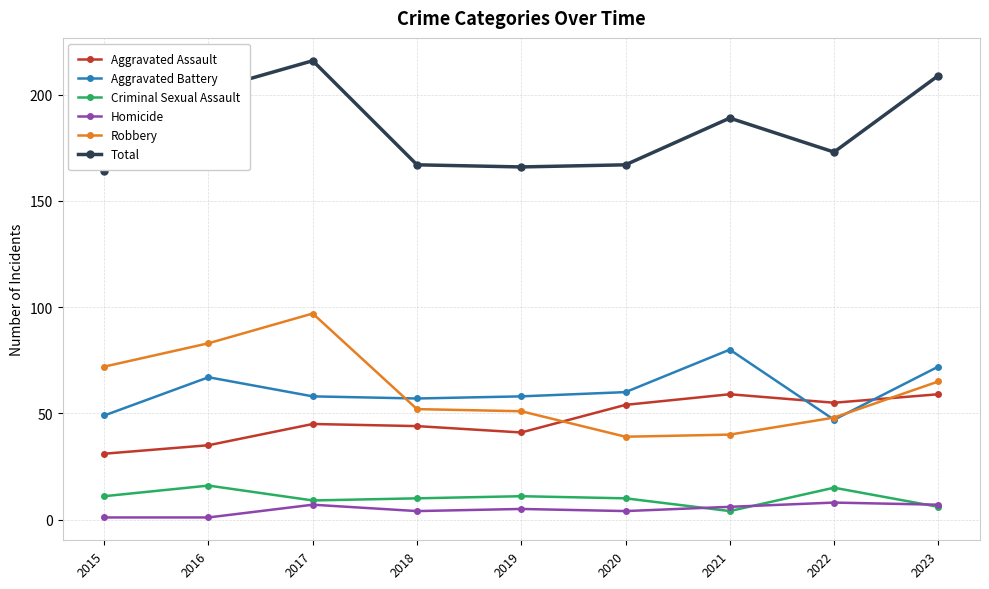

List the series in order of their peak value, lowest first.

Homicide, Criminal Sexual Assault, Aggravated Assault, Aggravated Battery, Robbery, Total